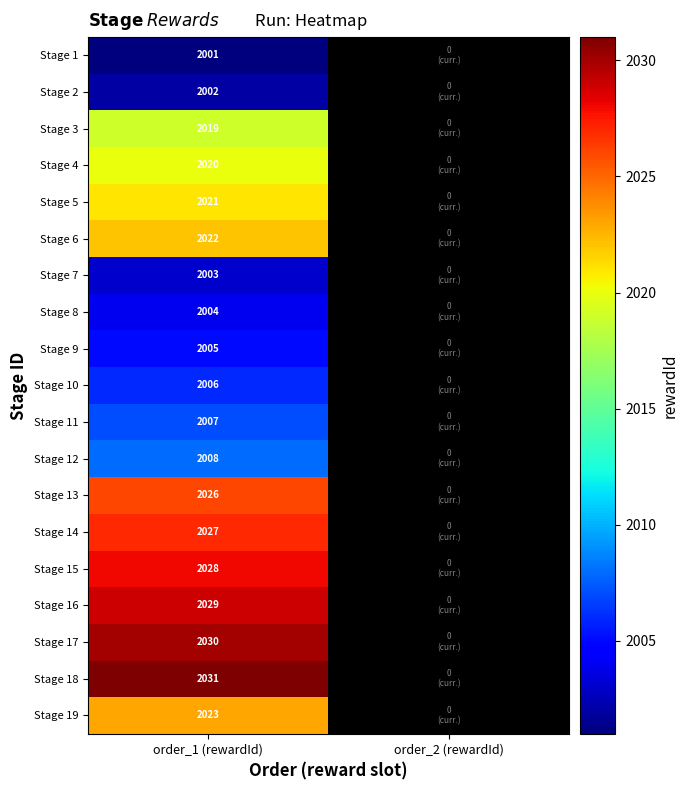

At order_1 (rewardId), list the series in order from smallest to largest.

Stage 1, Stage 2, Stage 7, Stage 8, Stage 9, Stage 10, Stage 11, Stage 12, Stage 3, Stage 4, Stage 5, Stage 6, Stage 19, Stage 13, Stage 14, Stage 15, Stage 16, Stage 17, Stage 18